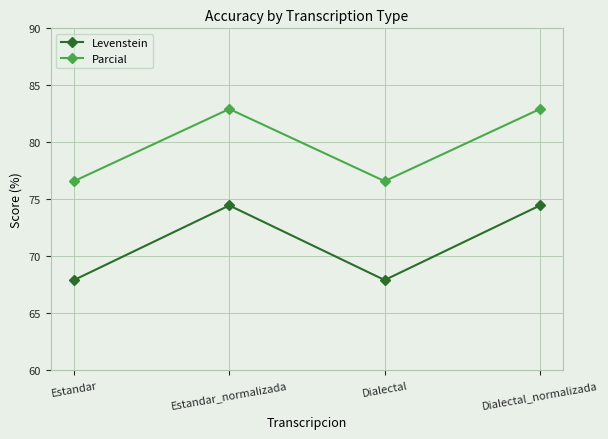

List the series in order of their overall mean, lowest first.

Levenstein, Parcial